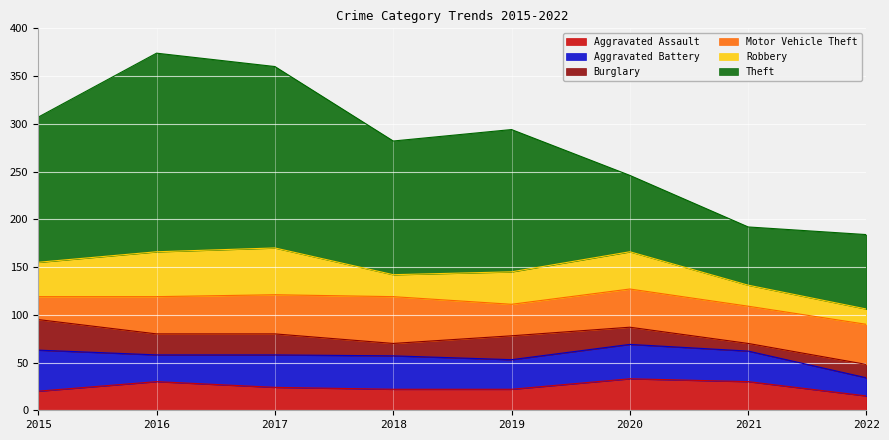

True or false: Robbery has more than 1 points higher than both neighbors.

True